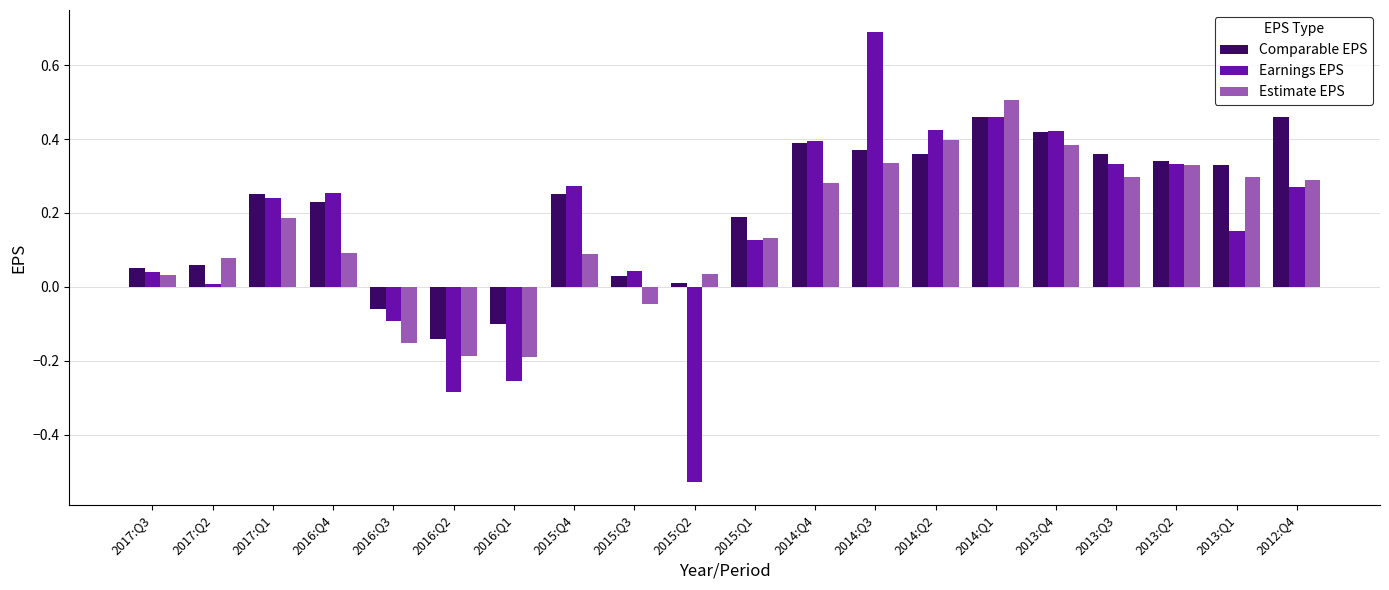

Which series changed the most between 2015:Q4 and 2014:Q3?

Earnings EPS